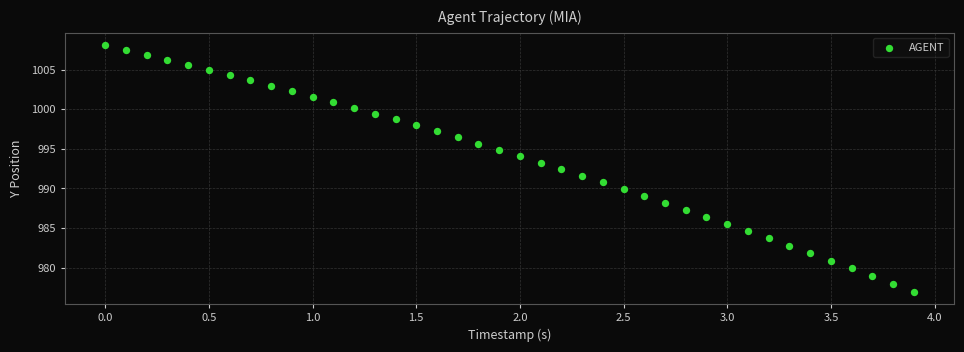

What is the range of X values (max minus min)?

3.9